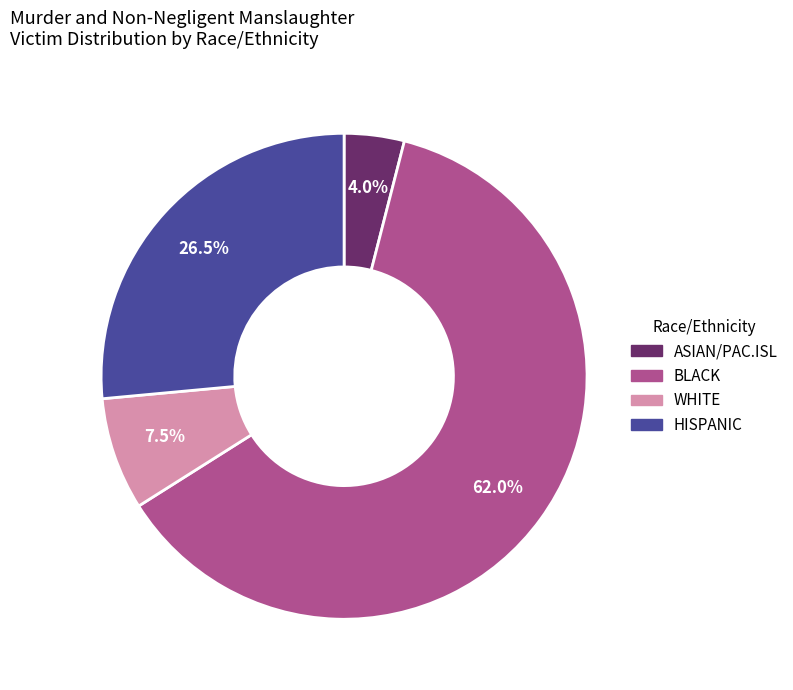

Is there a majority slice in this chart?

Yes